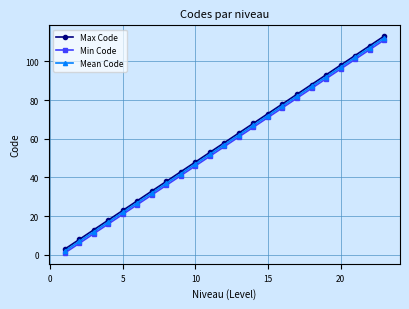

How many categories are shown in the chart?

23